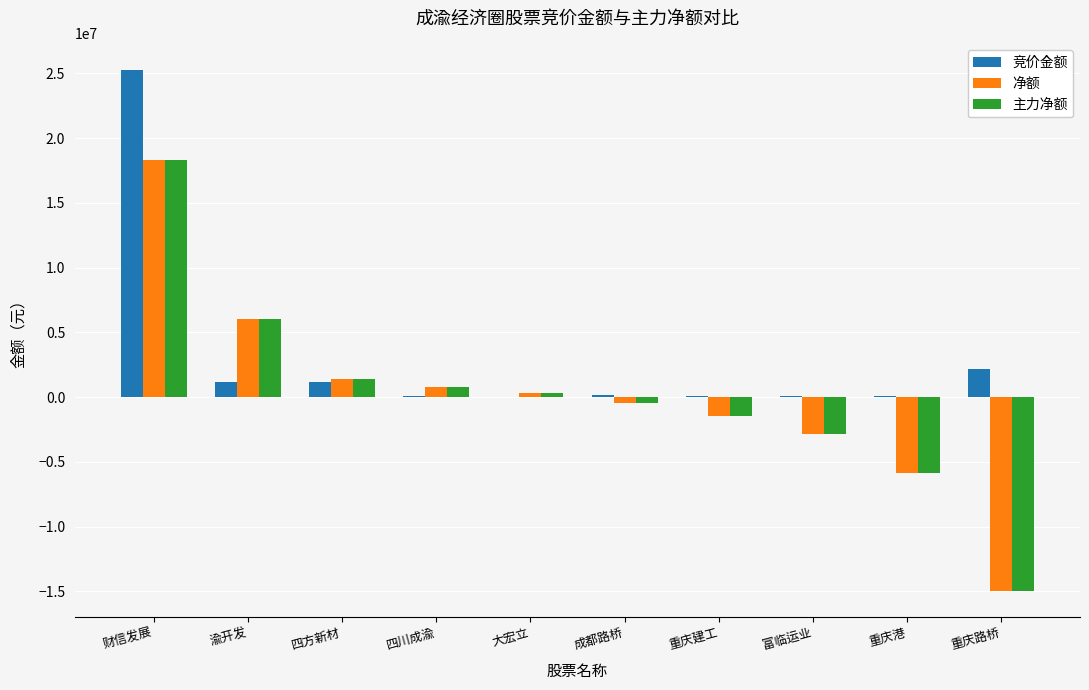

What is the total value across all series at 重庆建工?

-2766998